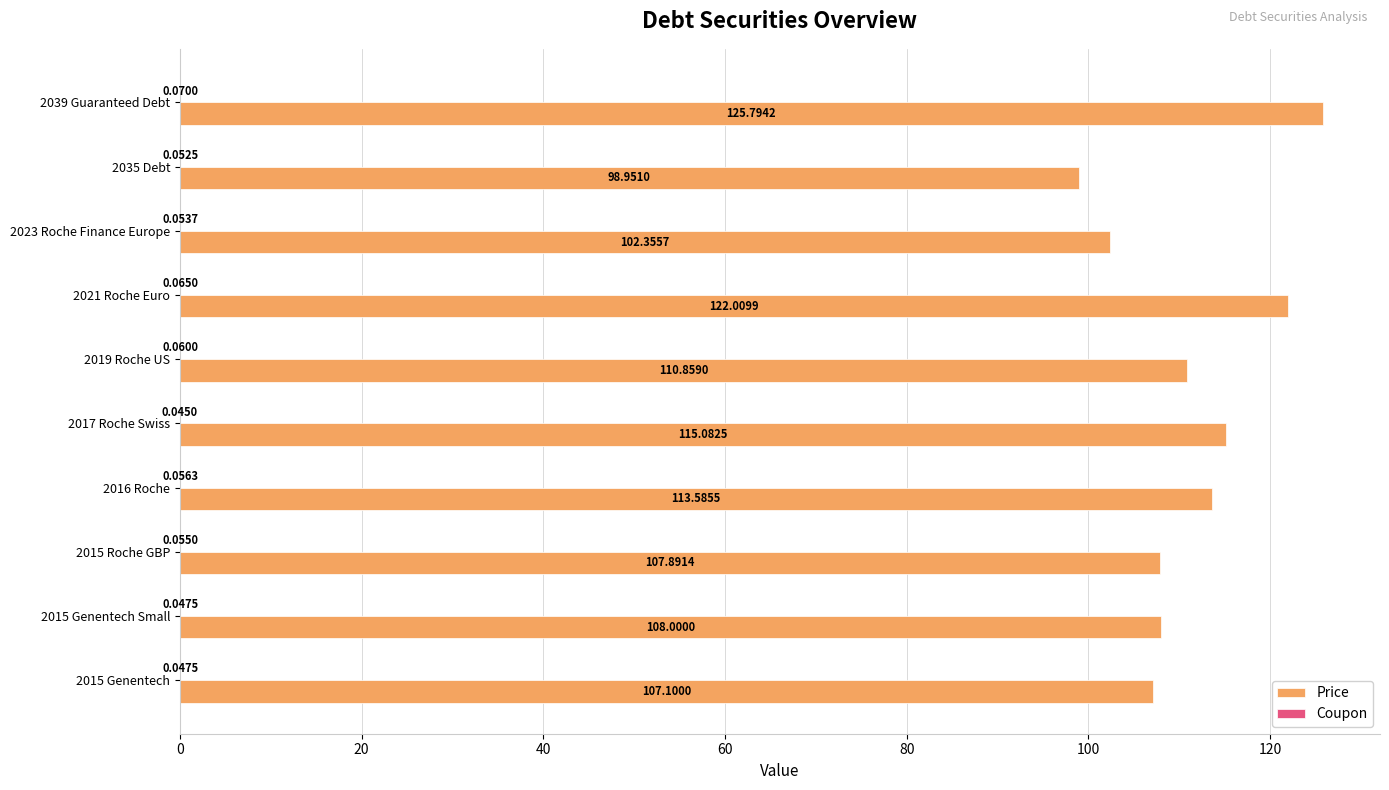

Between 2015 Genentech Small and 2016 Roche, which series saw the biggest shift?

Price